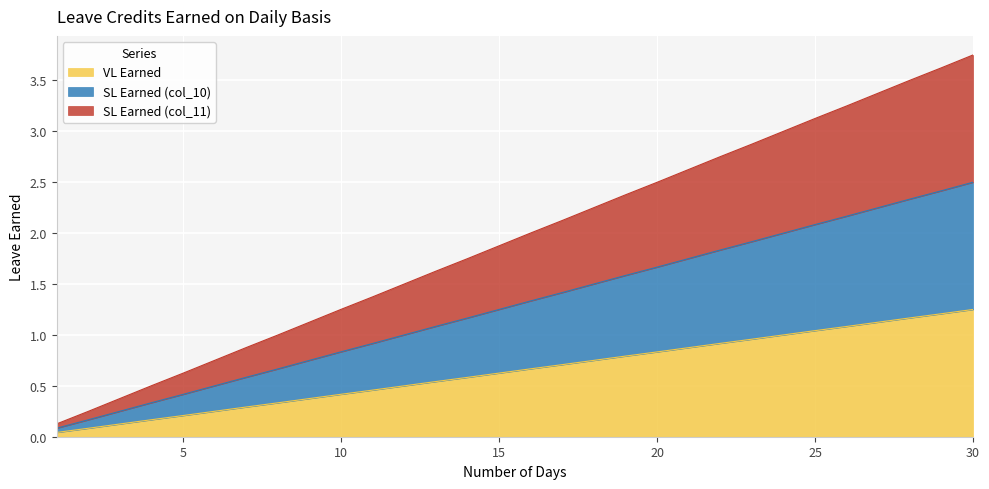

Is the value of SL Earned (col_10) at 12 greater than the value of SL Earned (col_11) at 17?

No